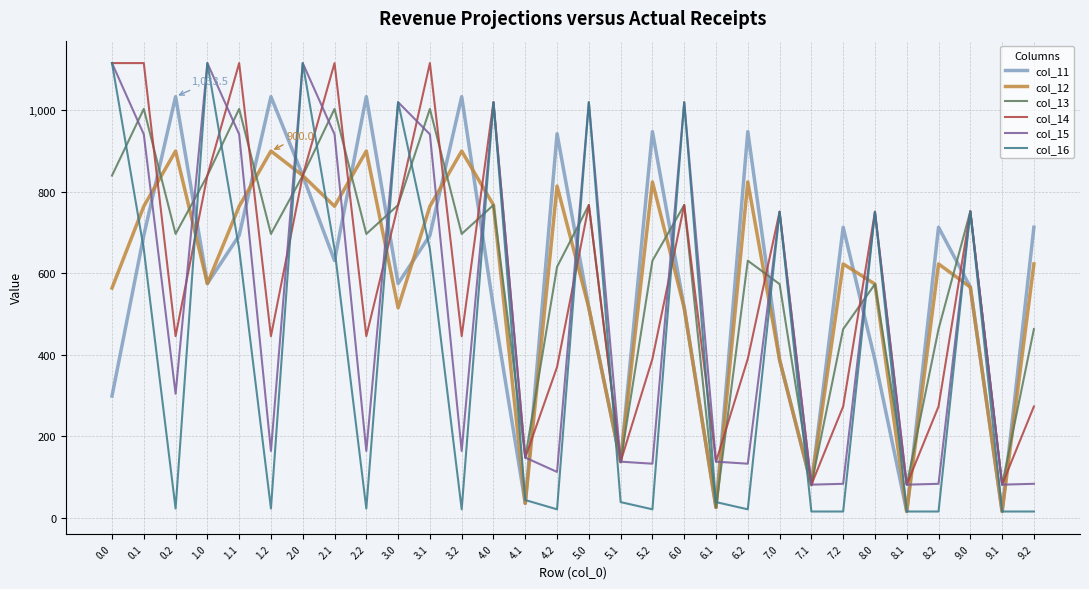

Count the number of categories in the chart.

30